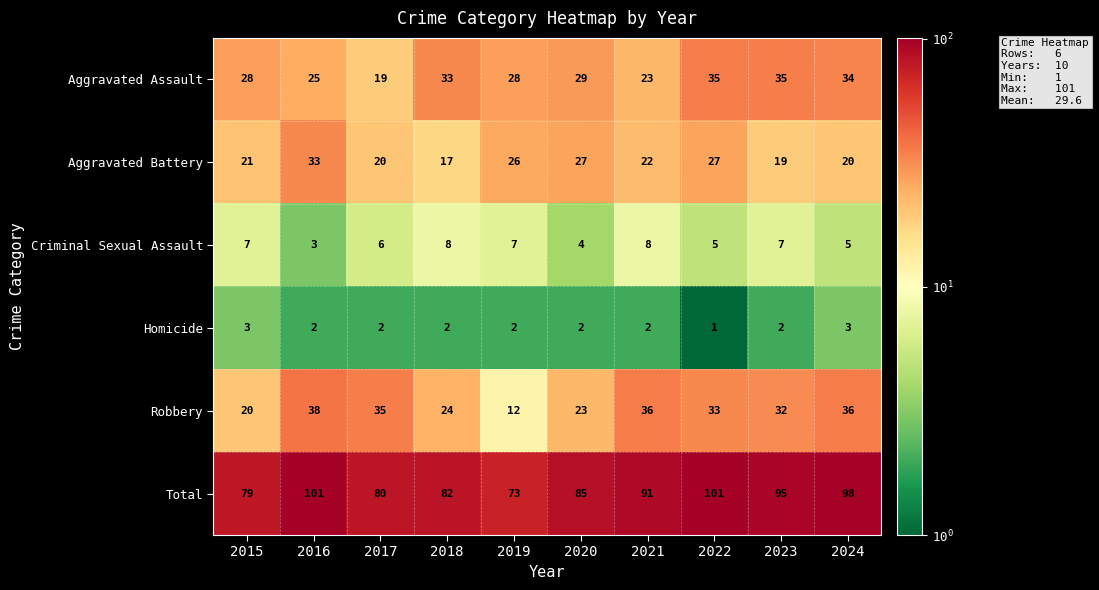

The Homicide series shows 2 at 2019. True or false?

True